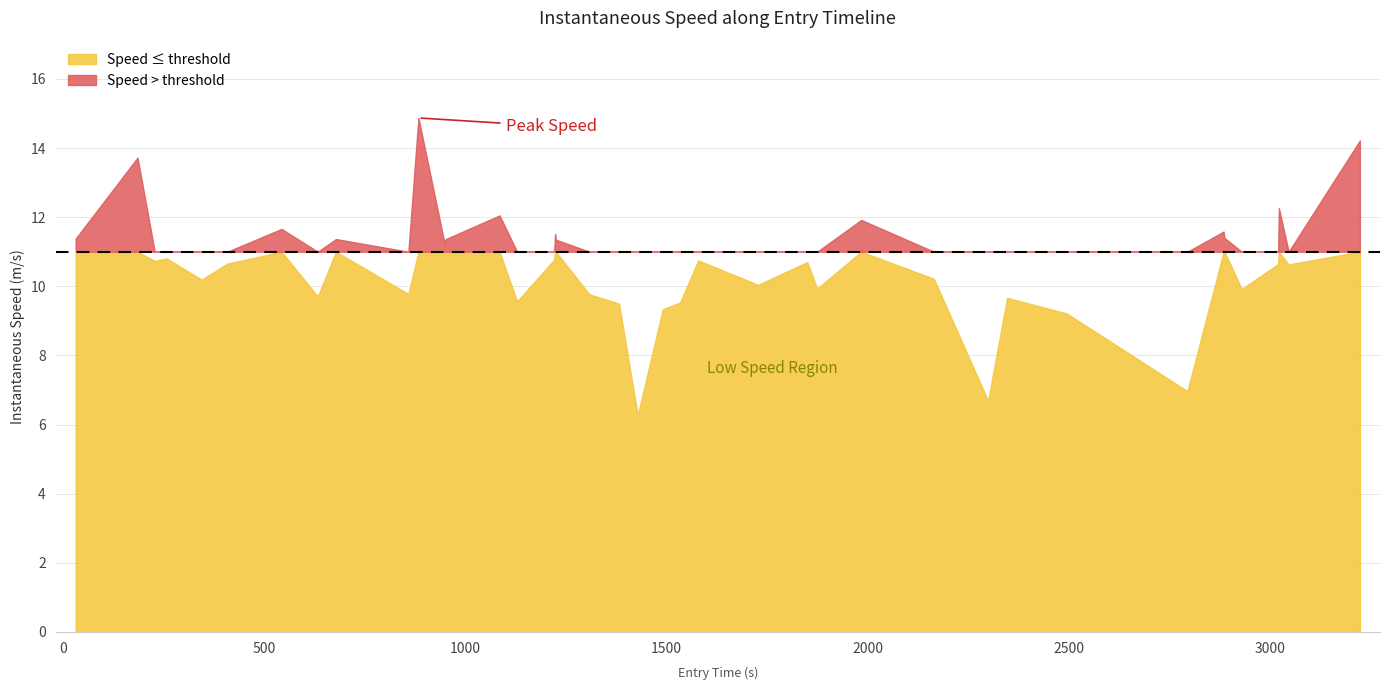

The value at 6 is 17.3. True or false?

False